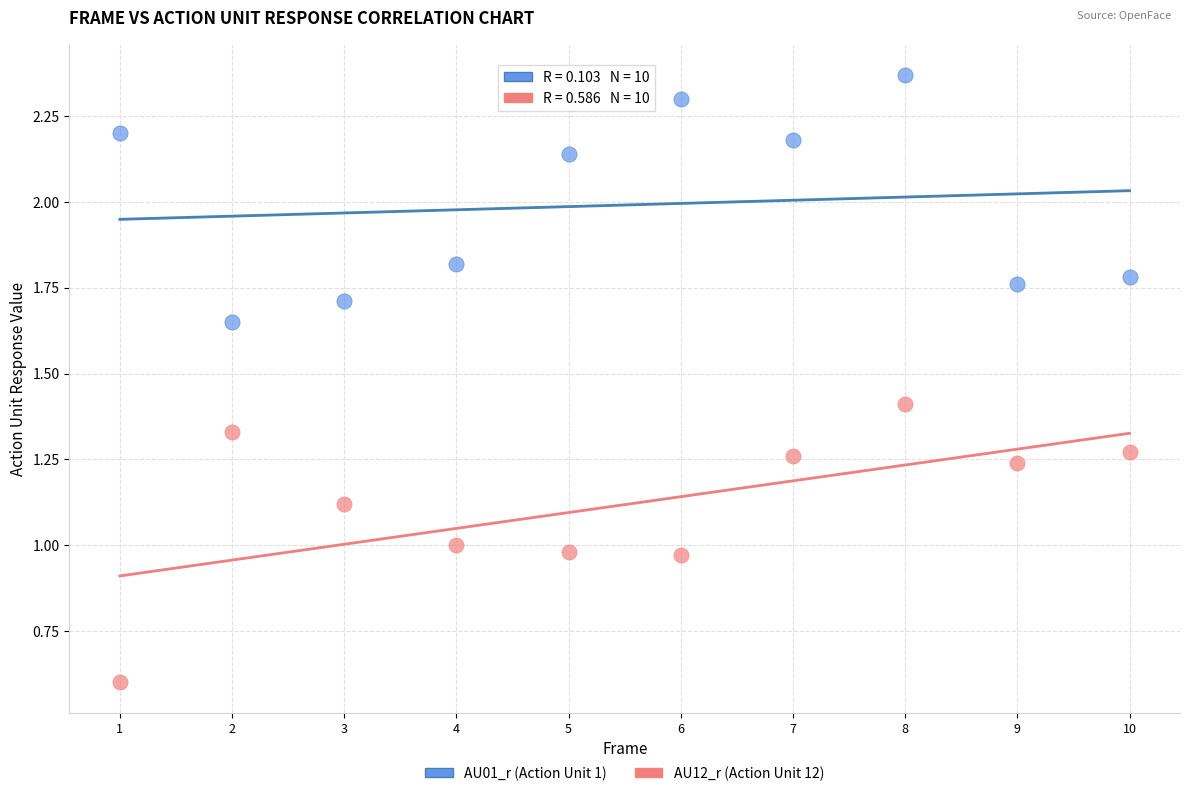

Which series contains the highest Y value?

AU01_r (Action Unit 1)